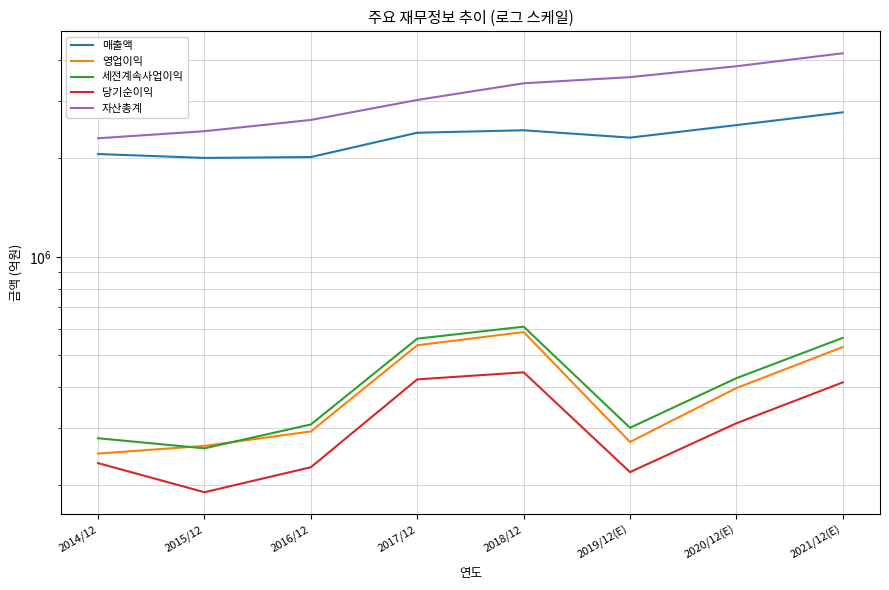

Is this an area chart (filled region under the line)?

No